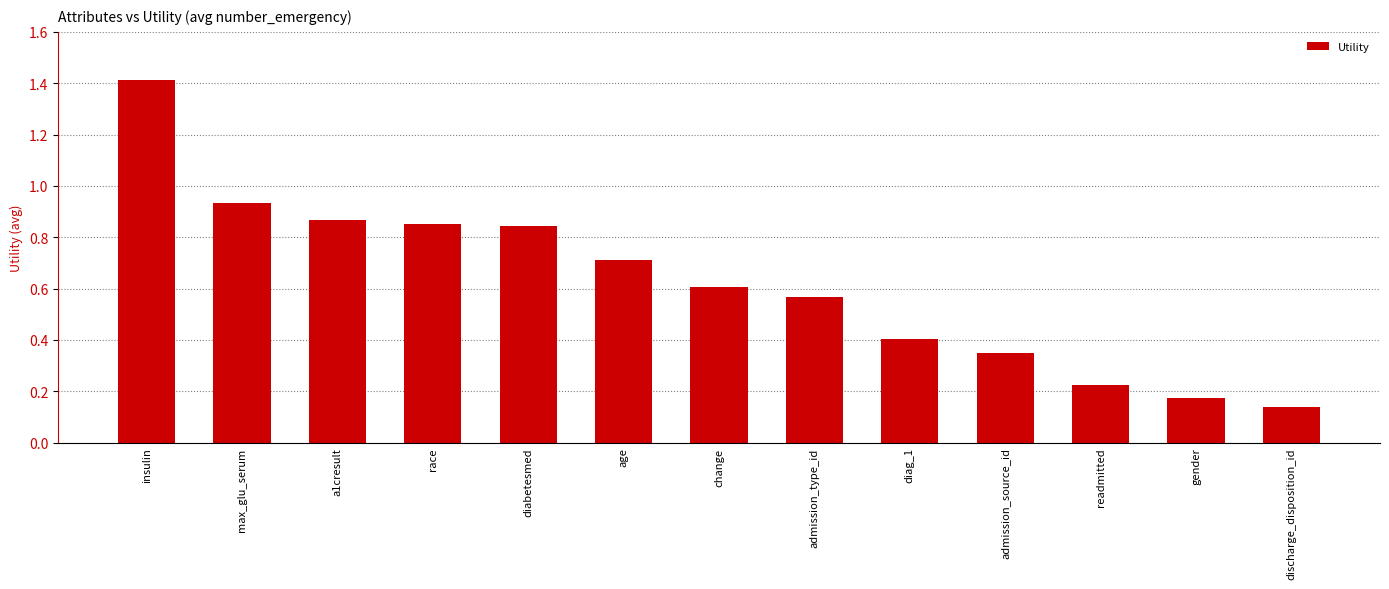

Which label corresponds to the smallest value in the chart?

discharge_disposition_id